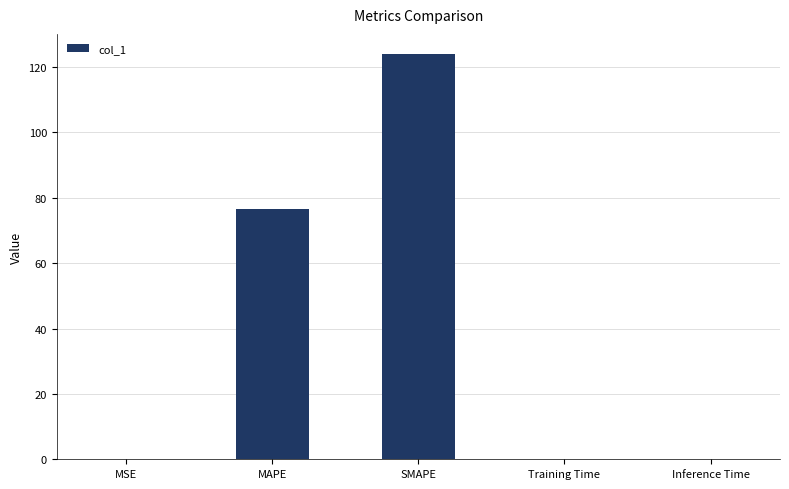

What is the sum of all values?

200.5